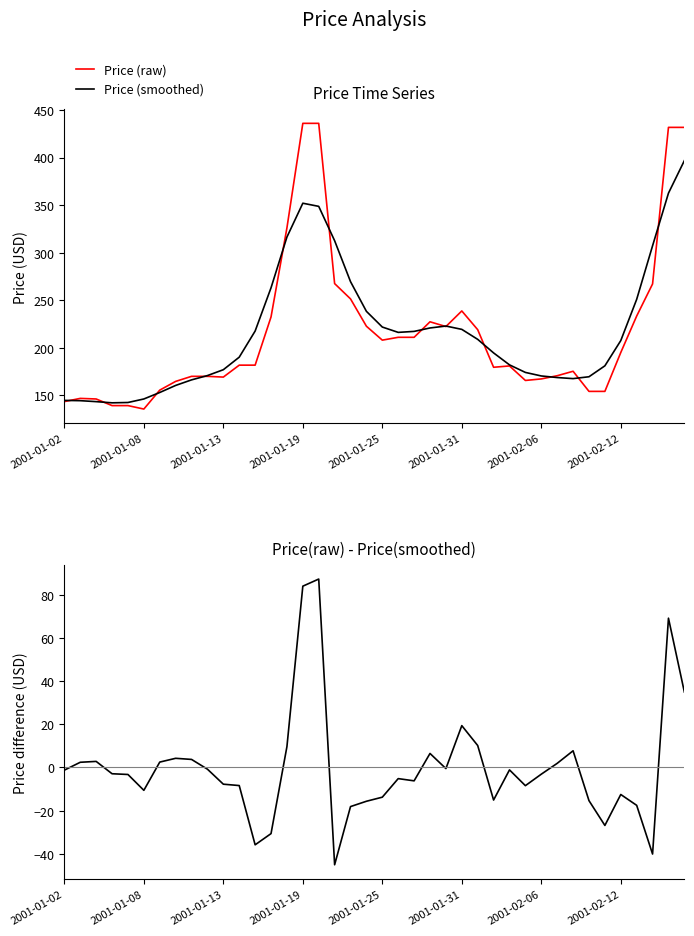

How many data points in Price(raw) - Price(smoothed) are above -2?

19